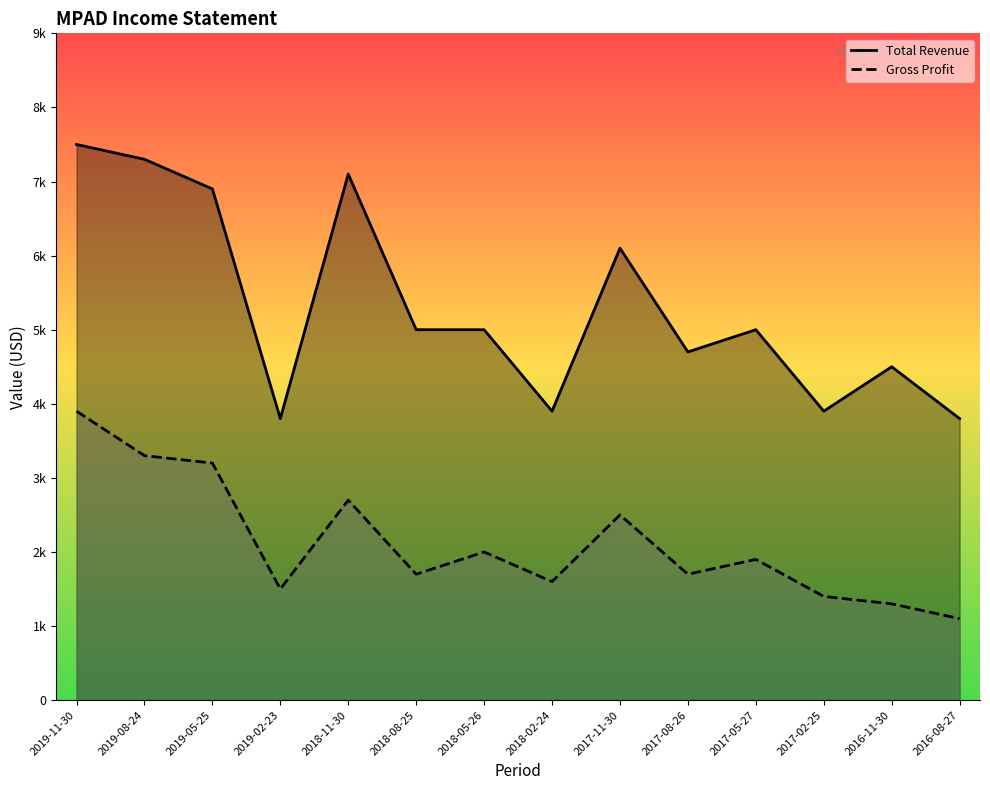

How many distinct data groups are displayed?

2